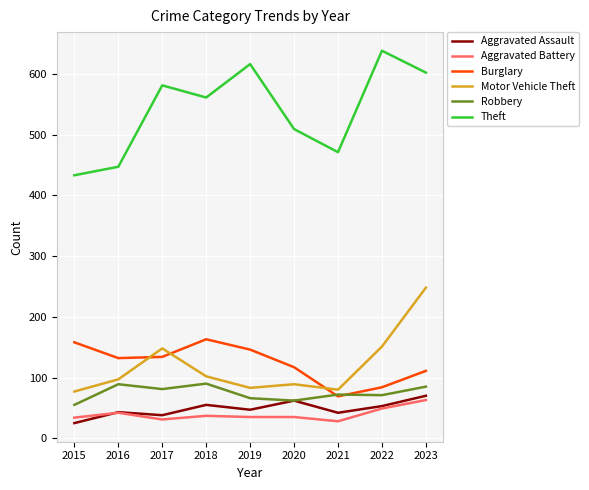

Is it true that Aggravated Assault equals 62 at 2020?

True